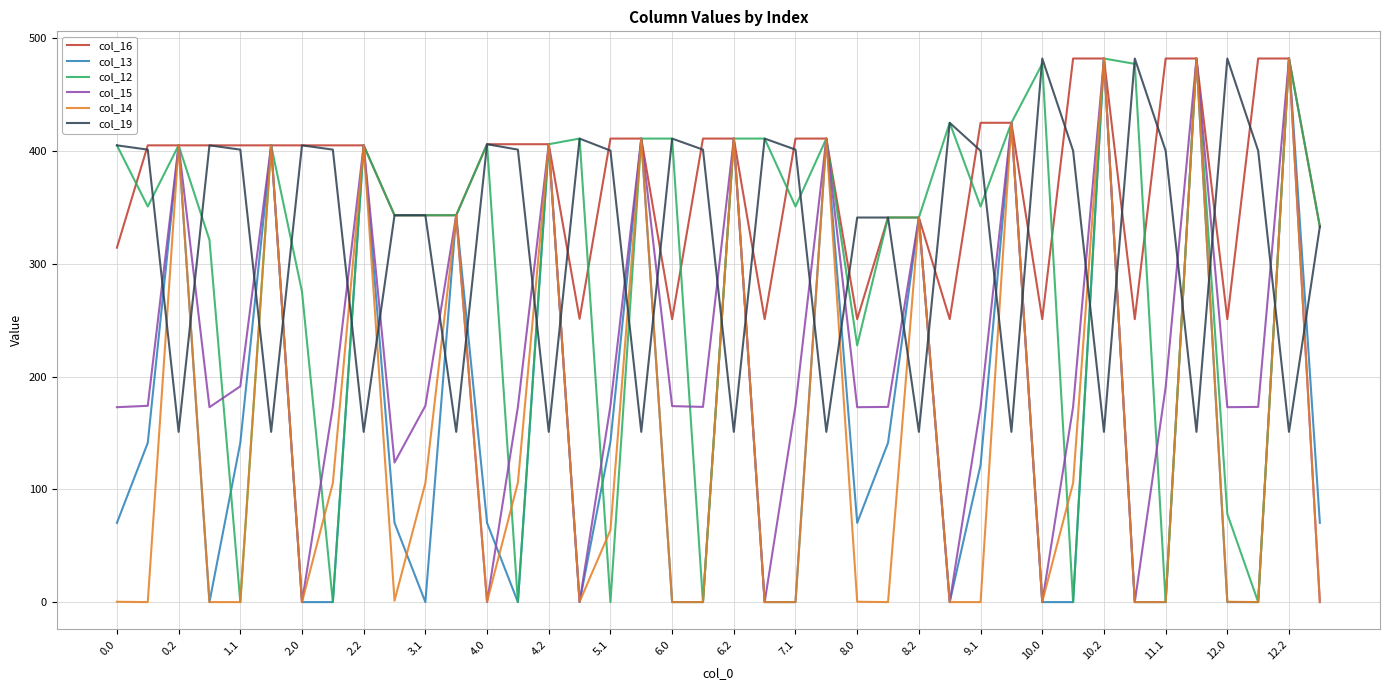

What is the highest value of the col_16 series?

482.0